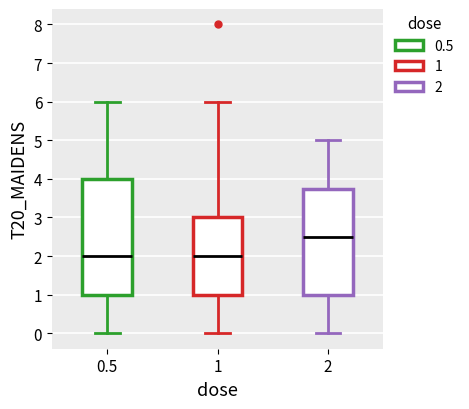

Where is the lower edge of the box at x = 0.5 on the y-axis? The values are not printed on the chart, so give them approximately, as read against the axis.

1.0